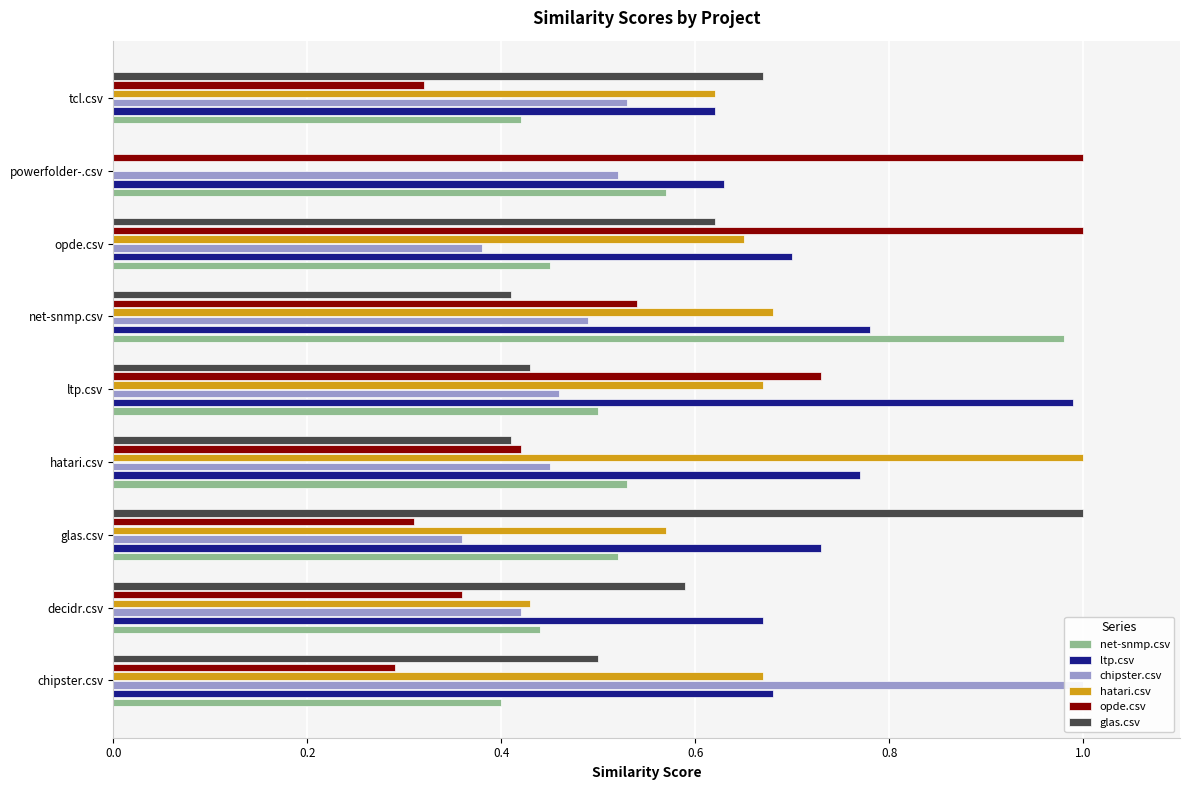

At ltp.csv, list the series in order from smallest to largest.

glas.csv, chipster.csv, net-snmp.csv, hatari.csv, opde.csv, ltp.csv